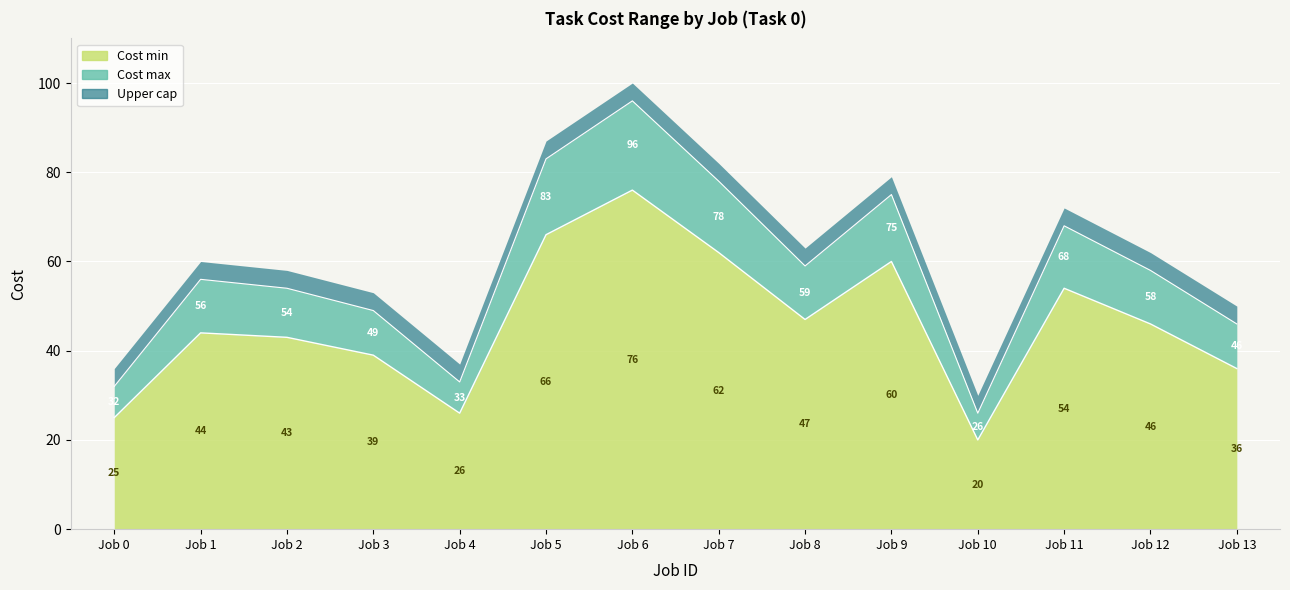

True or false: Cost min has more than 1 interior local peaks.

True